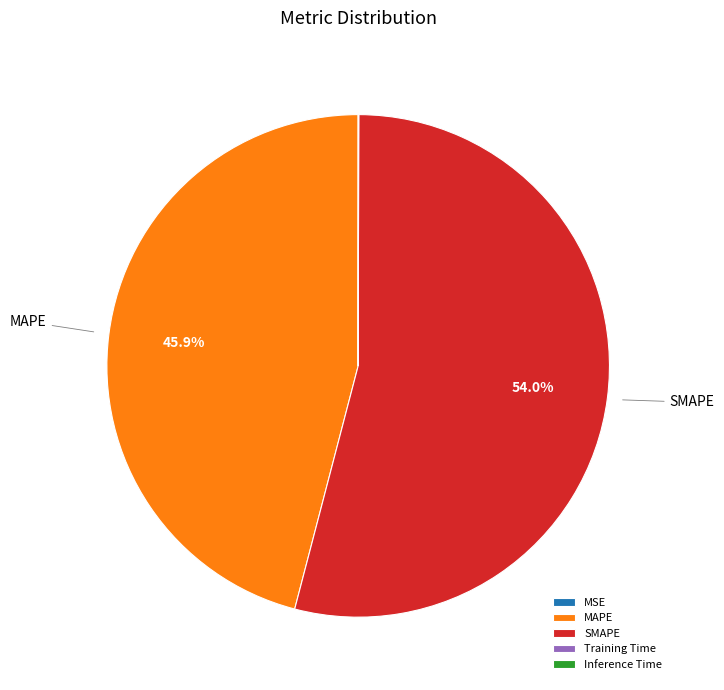

Which category has the biggest portion of the pie?

SMAPE